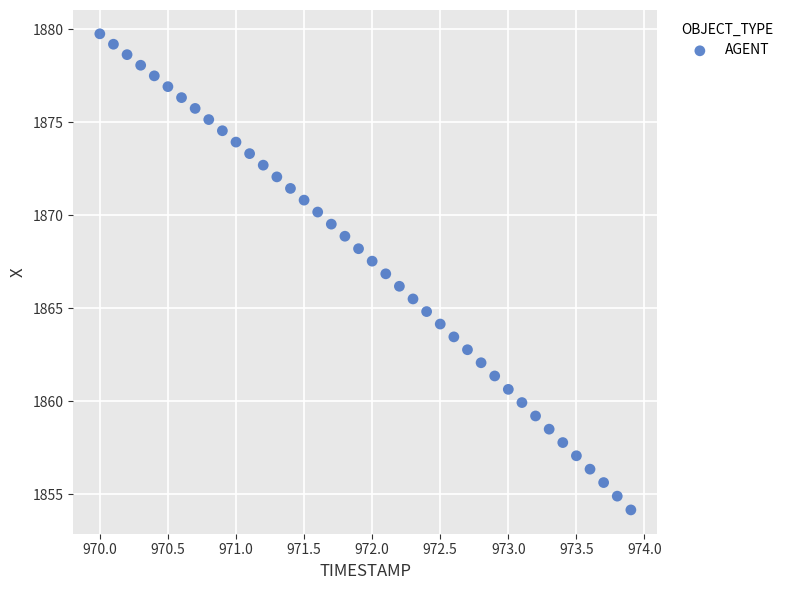

What is the range of X values (max minus min)?

3.9